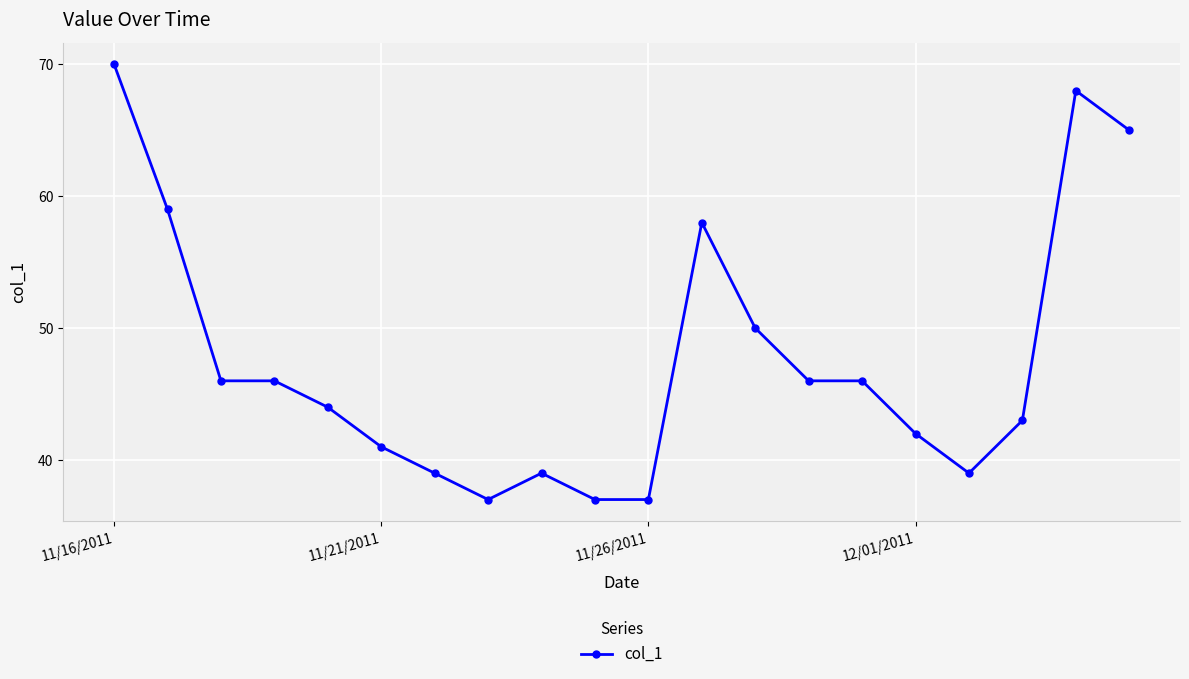

What is the difference between the maximum and minimum values?

33